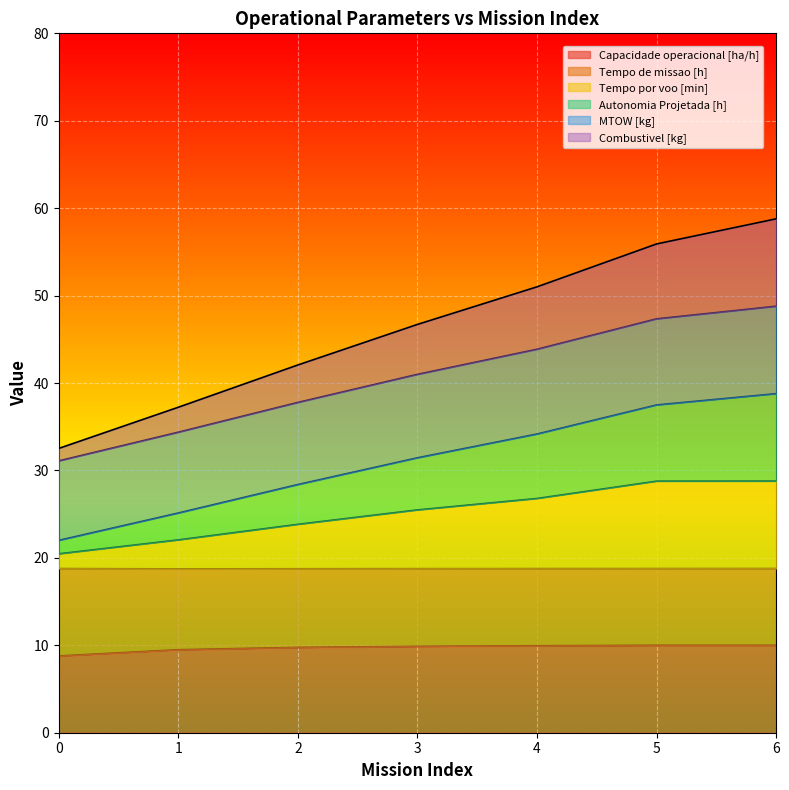

What is the lowest value of the Capacidade operacional [ha/h] series?

8.8